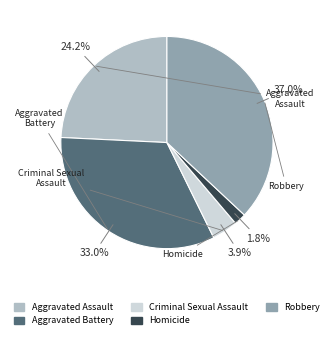

Is it true that Homicide is 13% of the pie?

False